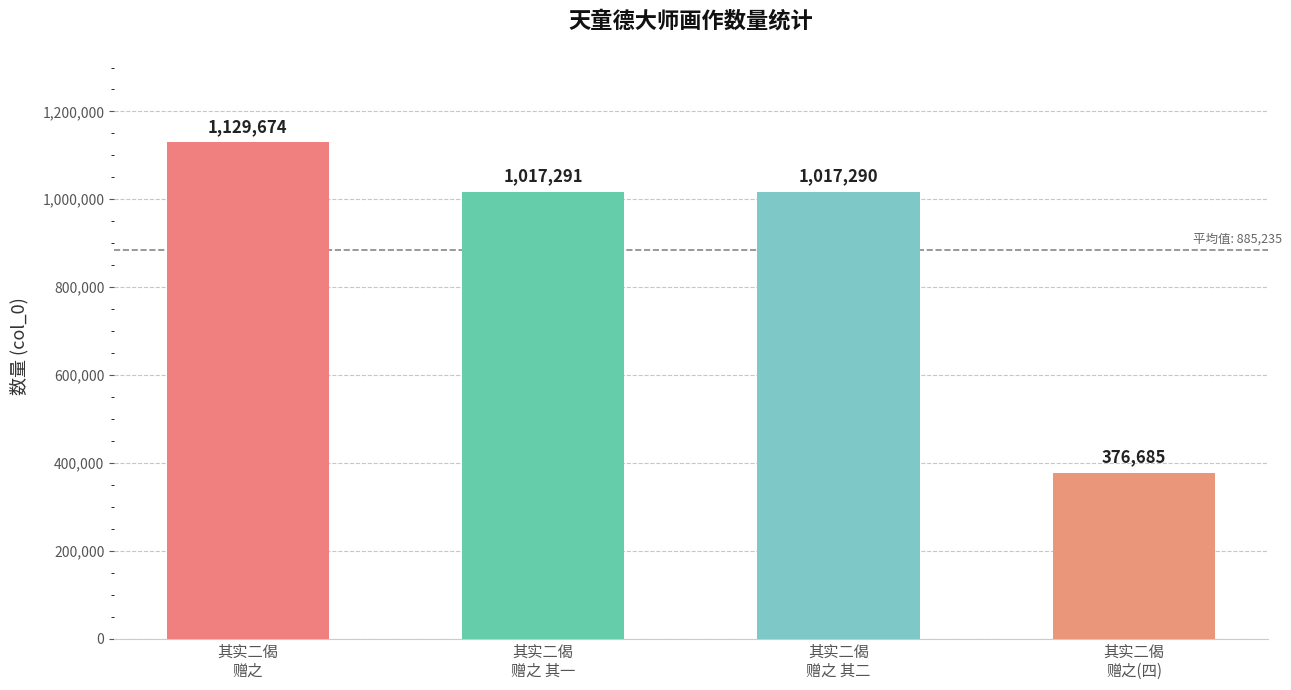

What value does the data have at 其实二偈
赠之 其二?

1017290